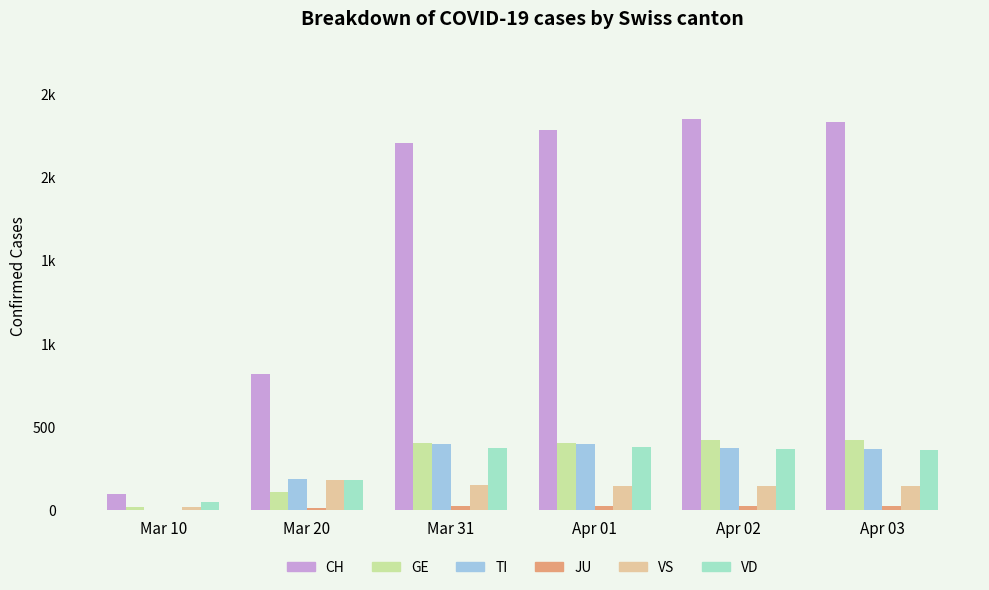

At how many categories does at least one series exceed 21?

6